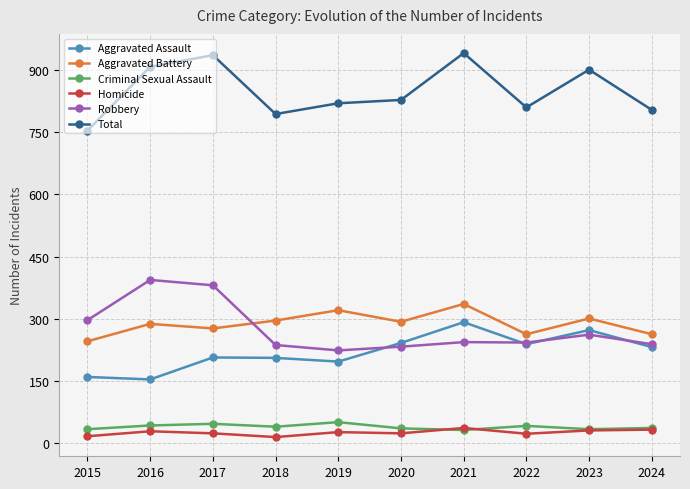

Rank the series by their maximum value, from lowest to highest.

Homicide, Criminal Sexual Assault, Aggravated Assault, Aggravated Battery, Robbery, Total